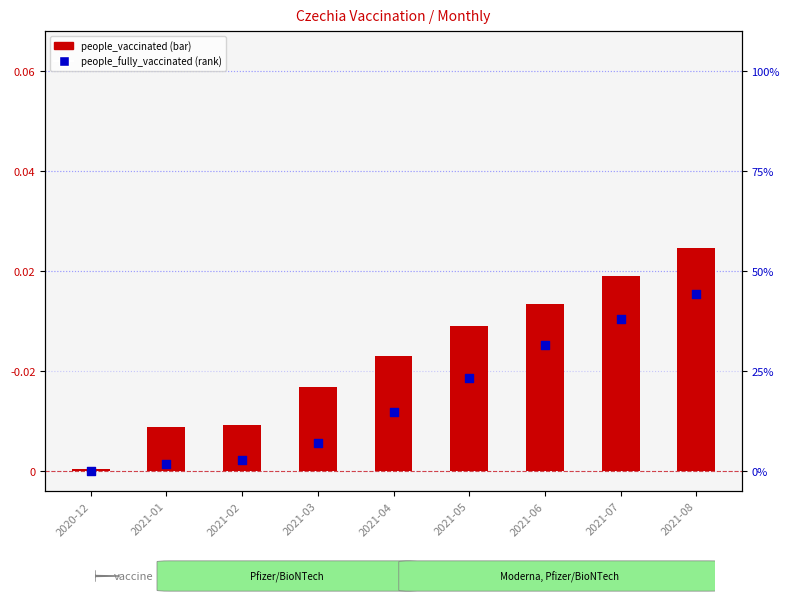

Is the value of people_fully_vaccinated at 2021-06 greater than the value of people_vaccinated at 2021-06?

No